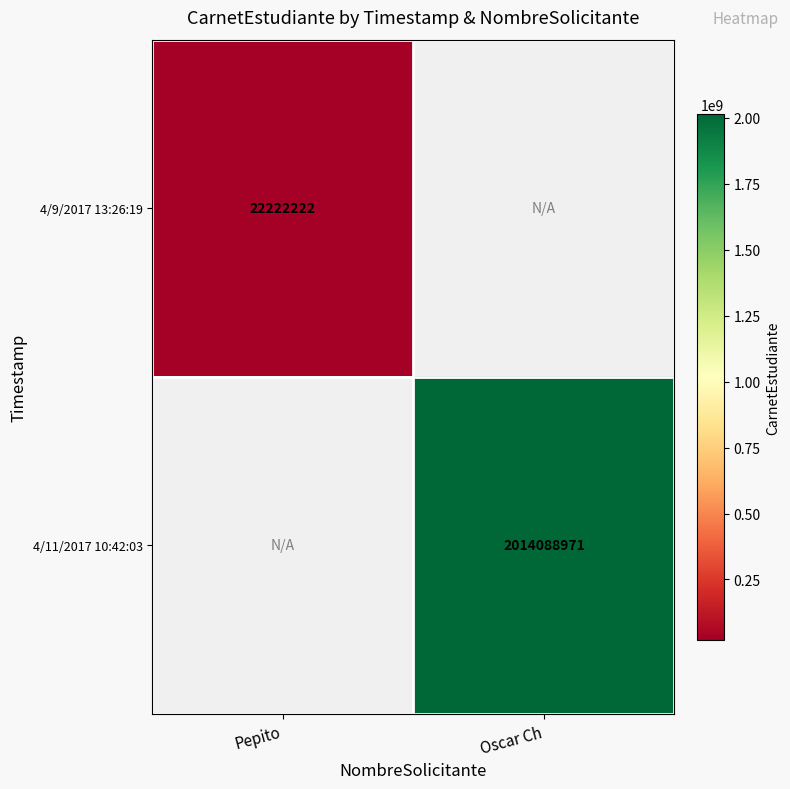

True or false: 4/11/2017 10:42:03 has a value of 852780195.6 at Oscar Ch.

False